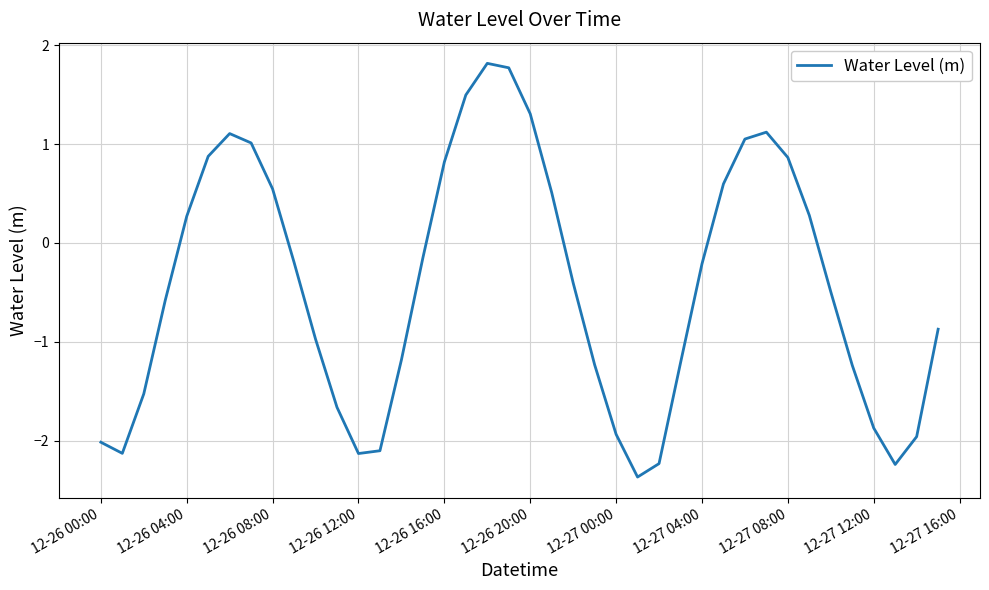

What is the difference between the maximum and minimum values?

4.2